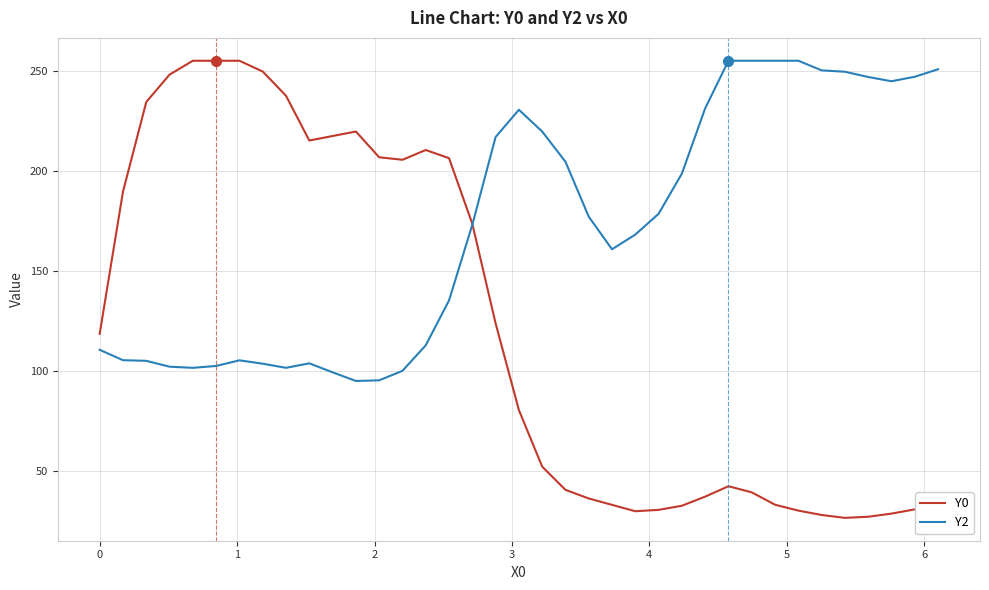

Which series has the largest range (max minus min)?

Y0